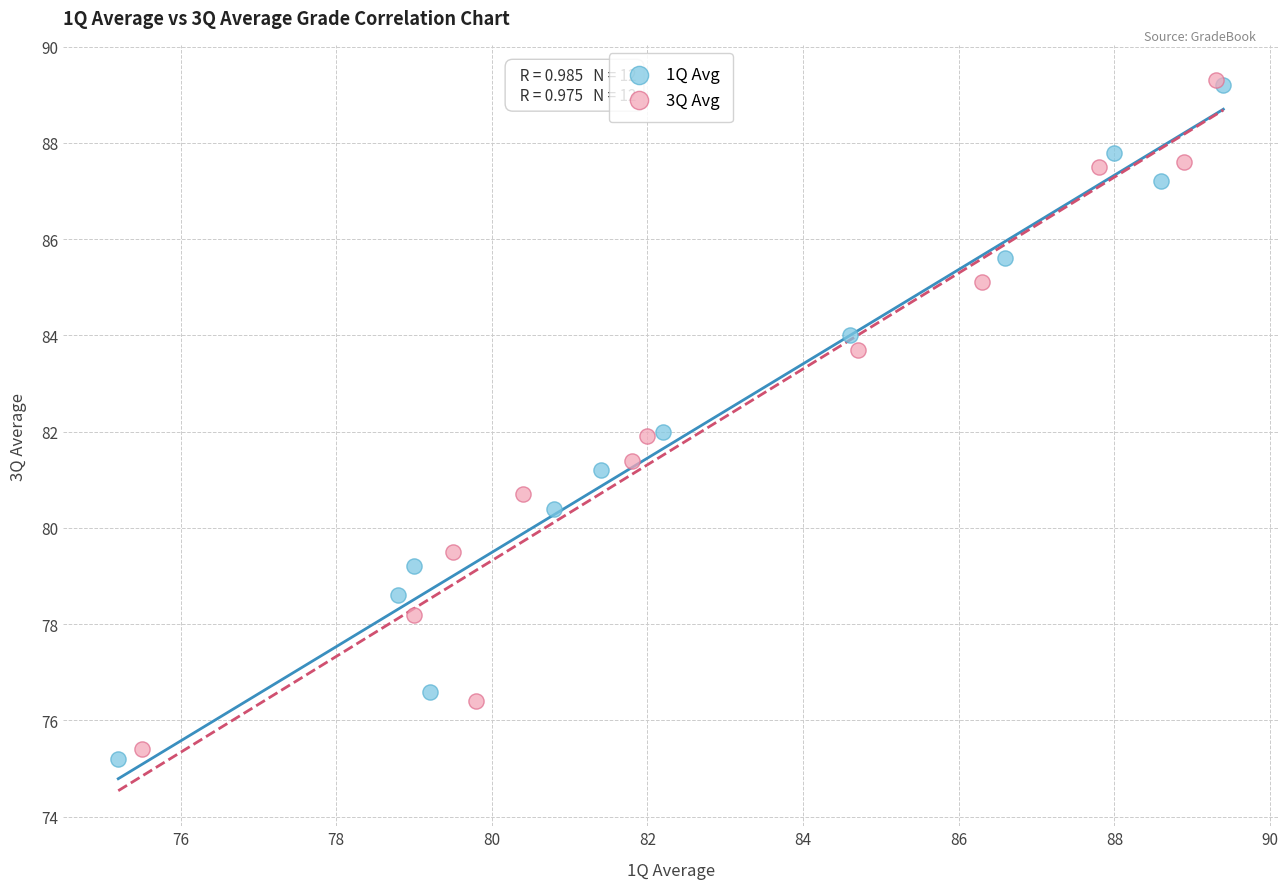

What are all the series names shown in the legend?

1Q Avg, 3Q Avg